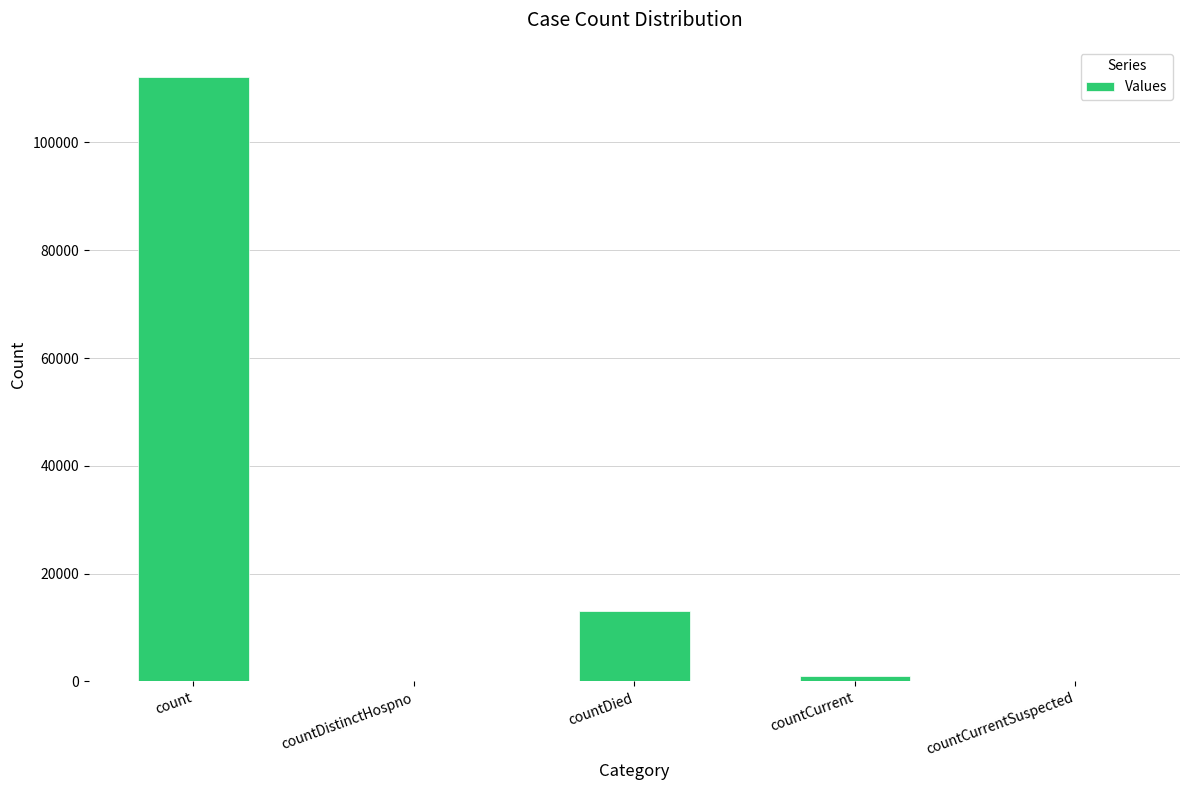

Which has a higher value, countDied or countCurrentSuspected?

countDied